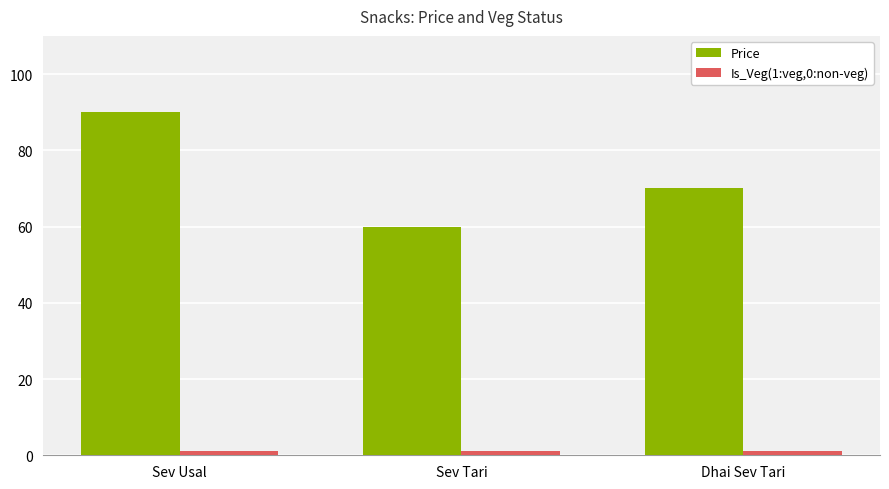

Rank the categories by Price value from highest to lowest.

Sev Usal, Dhai Sev Tari, Sev Tari